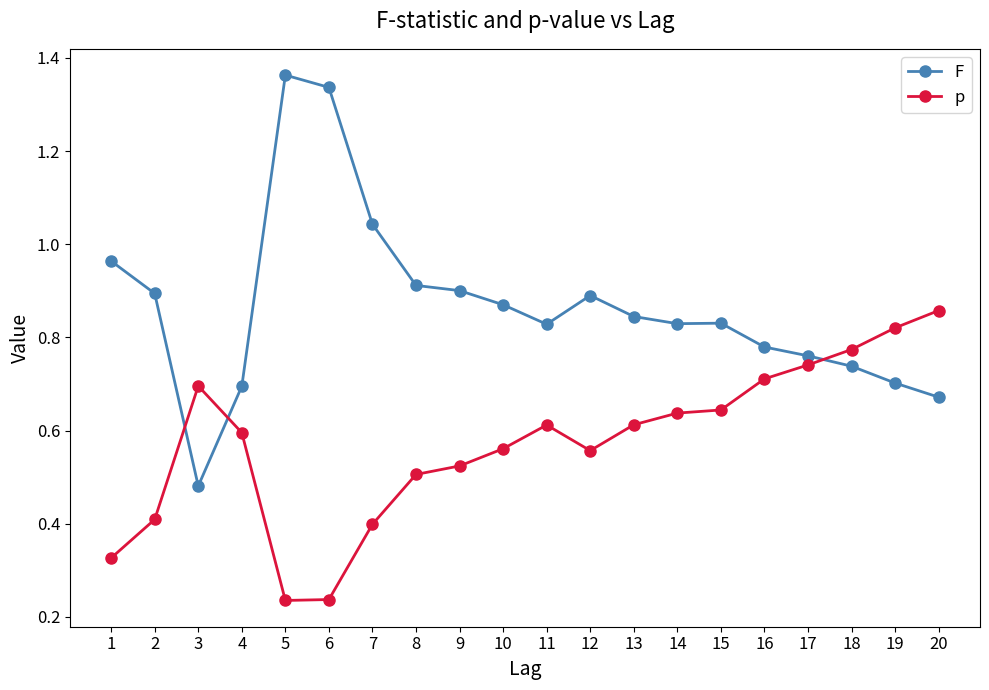

At which category is the sum across all series the highest?

5